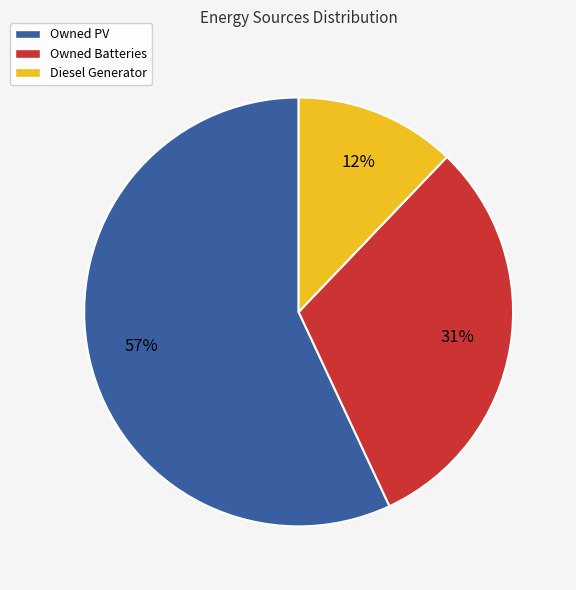

To the nearest percent, what is the average slice percentage?

33%